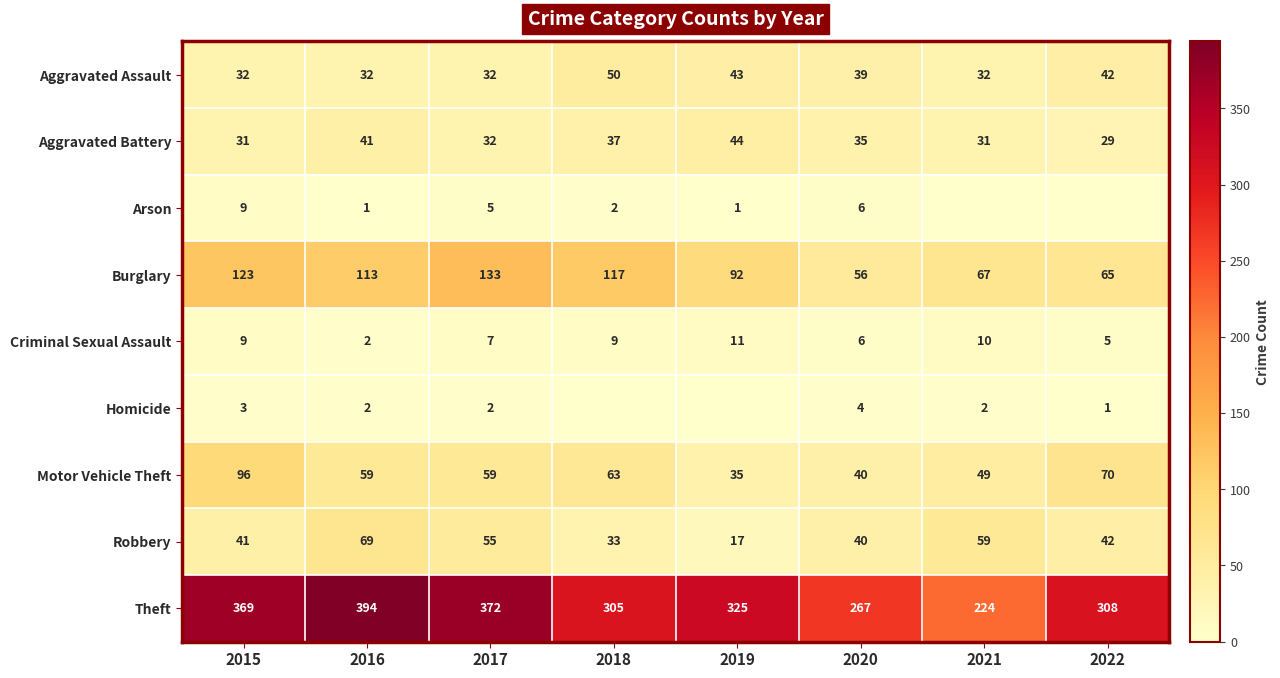

Which category has the lowest value in the Burglary series?

2020